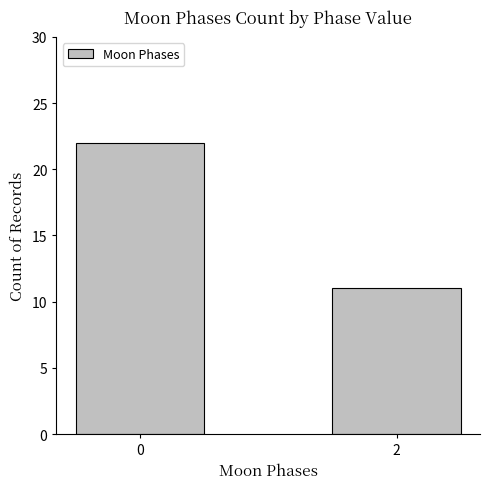

At which category does the chart reach its minimum across all series?

2